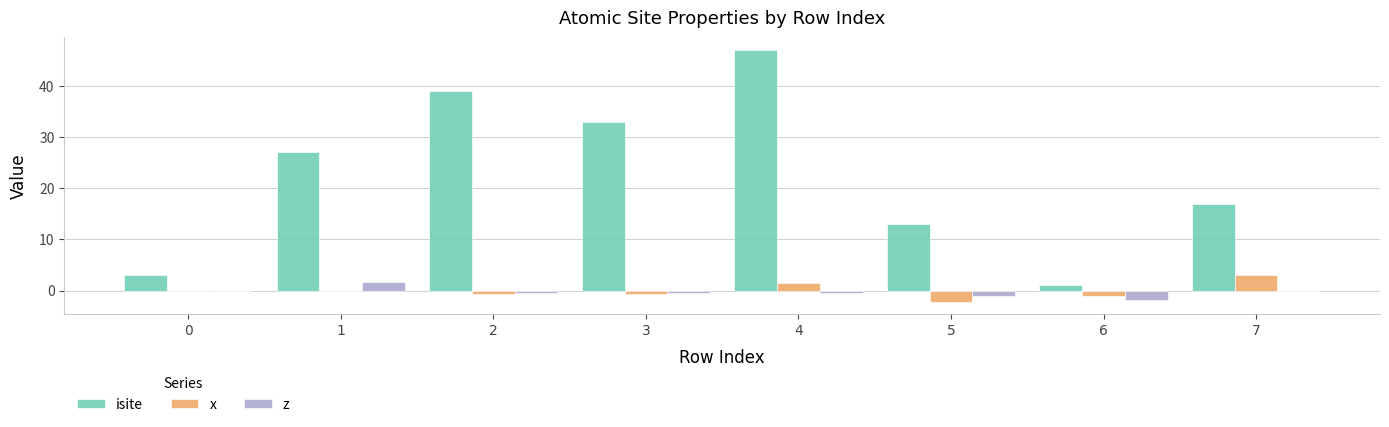

How many series are shown in this chart?

3